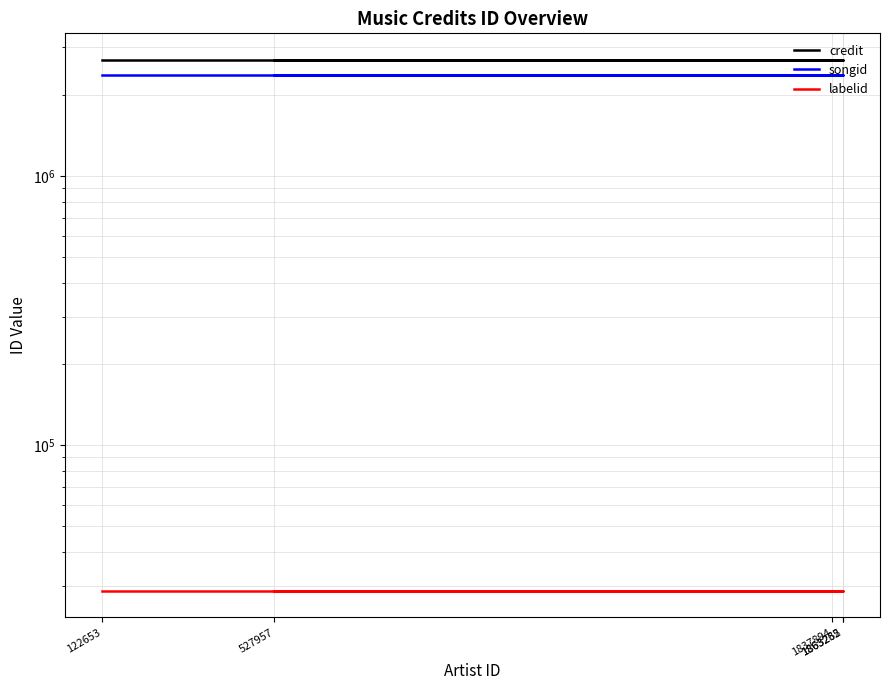

Count the number of data series in this chart.

3